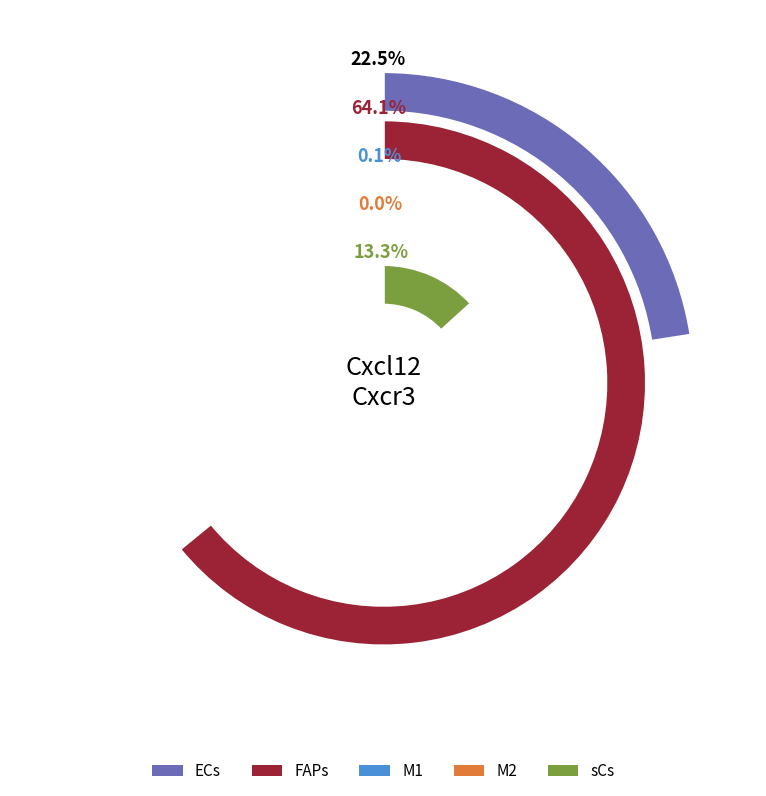

Is it true that M1 is 42% of the pie?

False